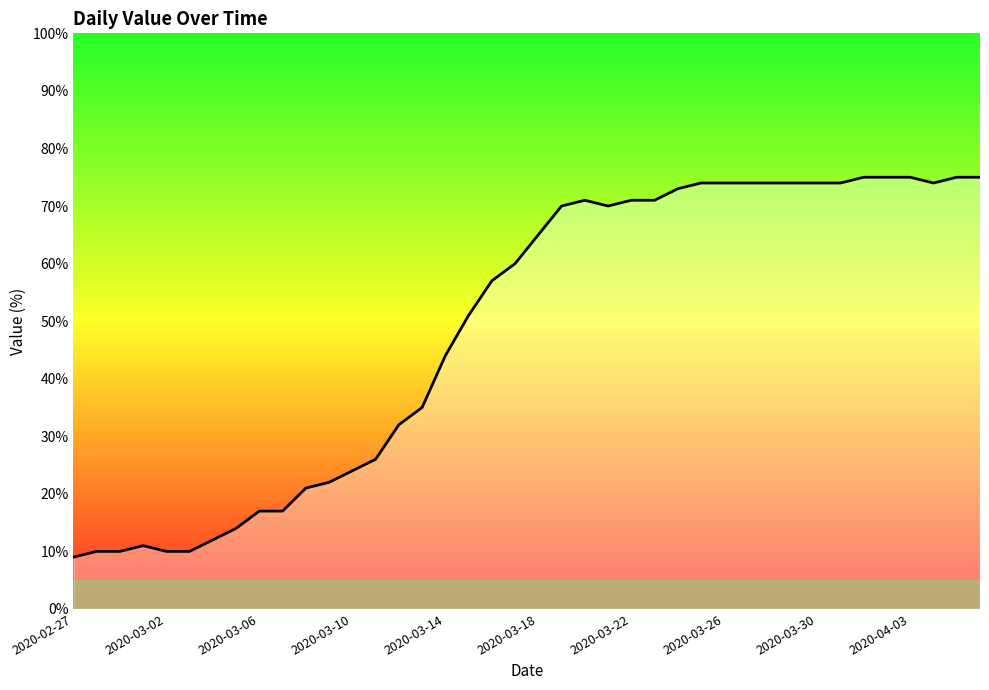

How many lines are shown in the chart?

1